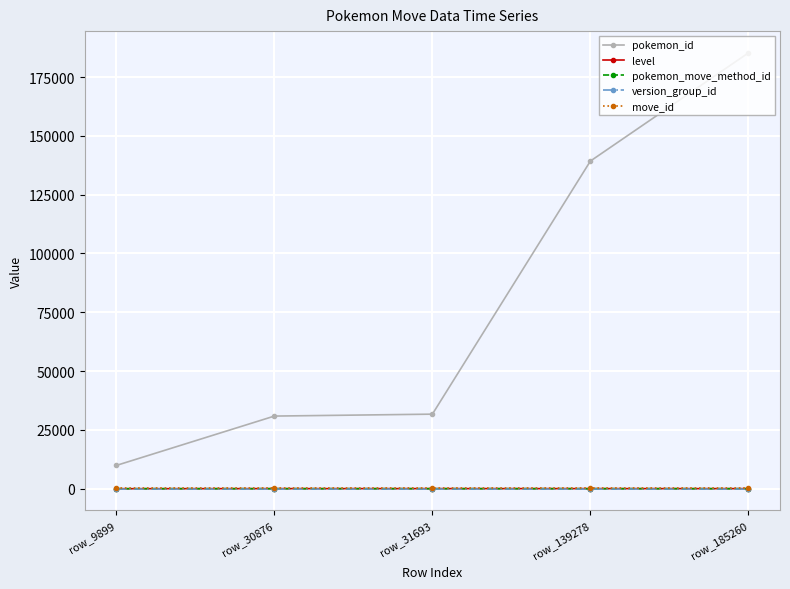

What is the spread (max minus min) of values at row_31693?

31692